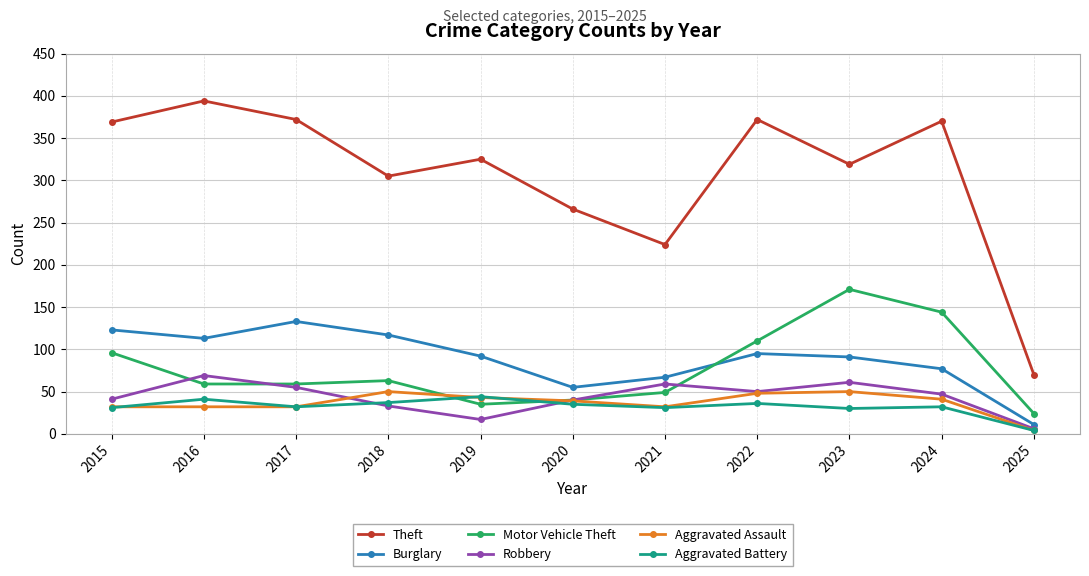

Does the chart display data point markers on the line(s)?

Yes